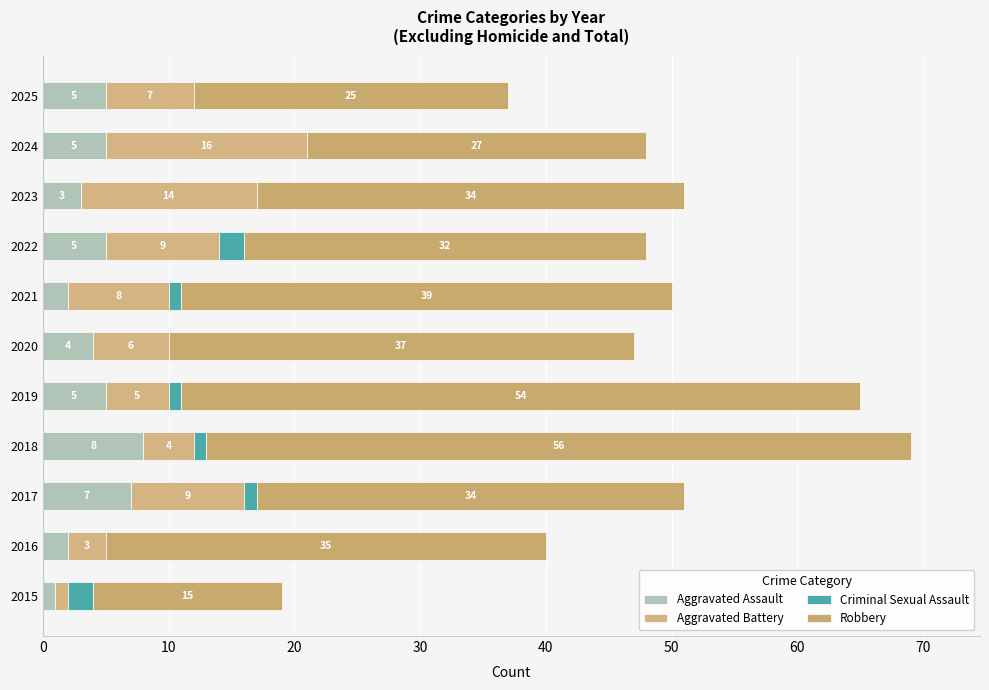

Count the number of categories in the chart.

11